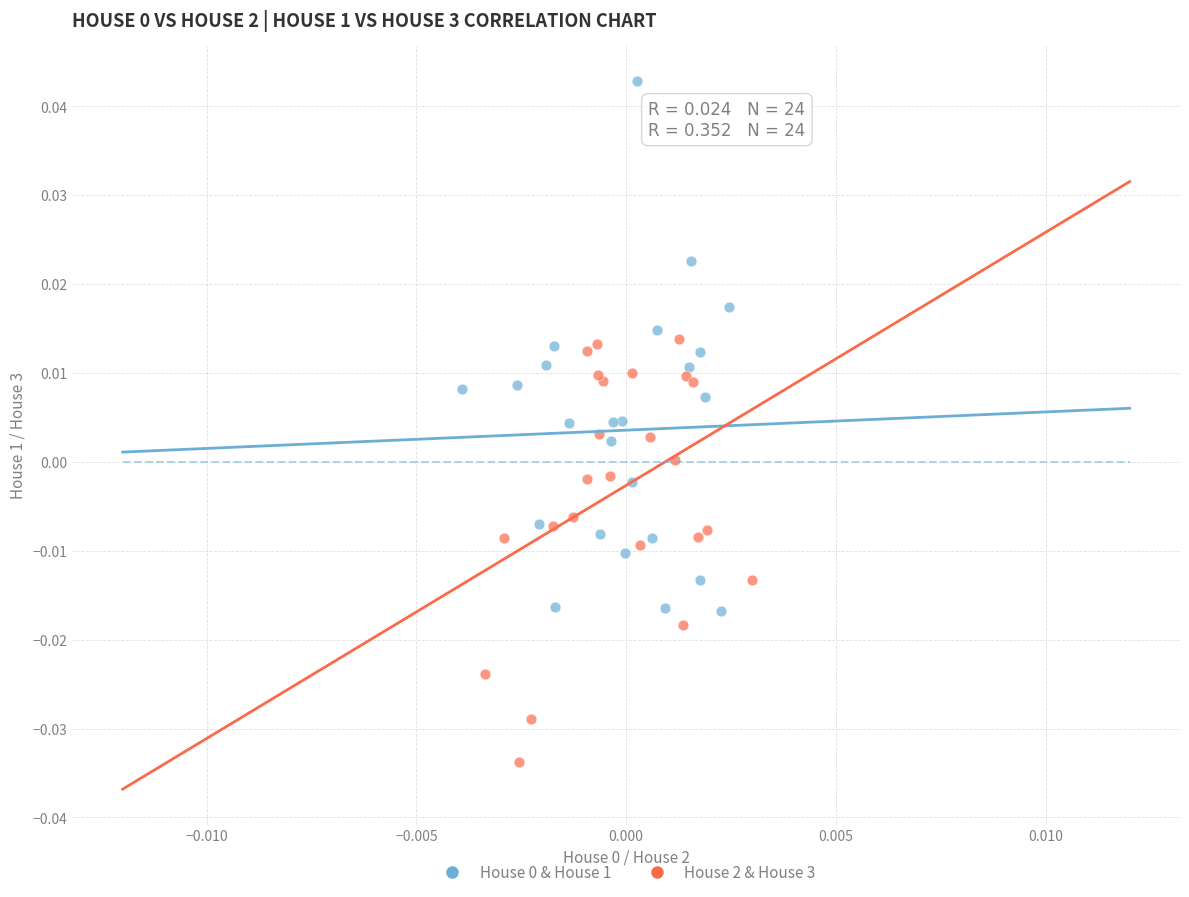

Which series reaches the minimum Y coordinate?

House 2 & House 3